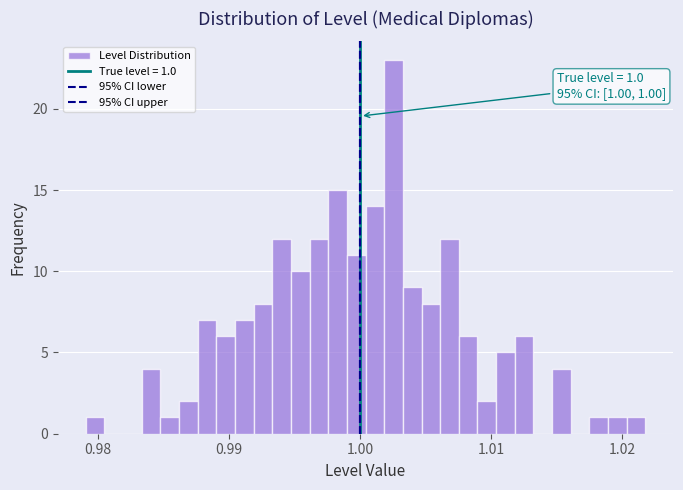

Read against the x-axis, roughly where is the centre of the tallest bar?

1.003